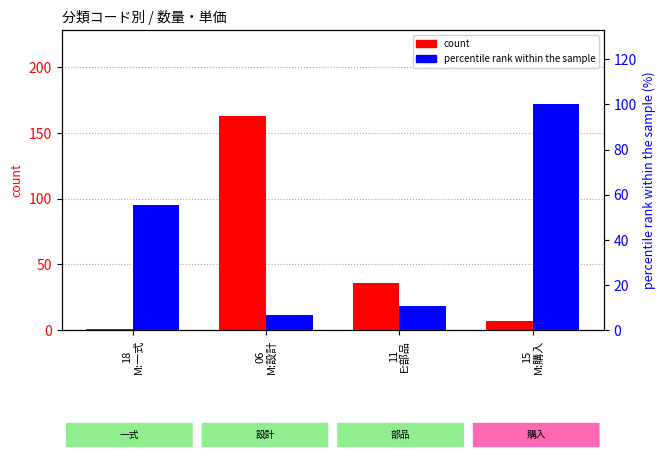

What is the approximate value of count at 18
M:一式?

1.0